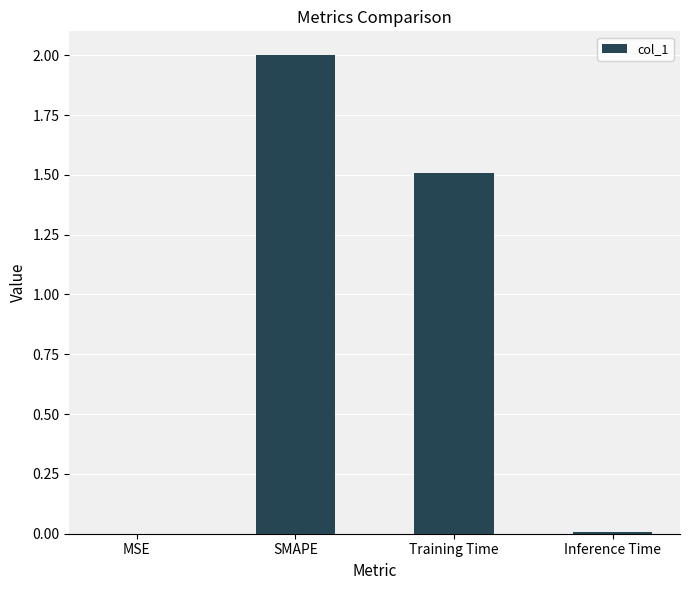

Where does the data first go above 1?

SMAPE